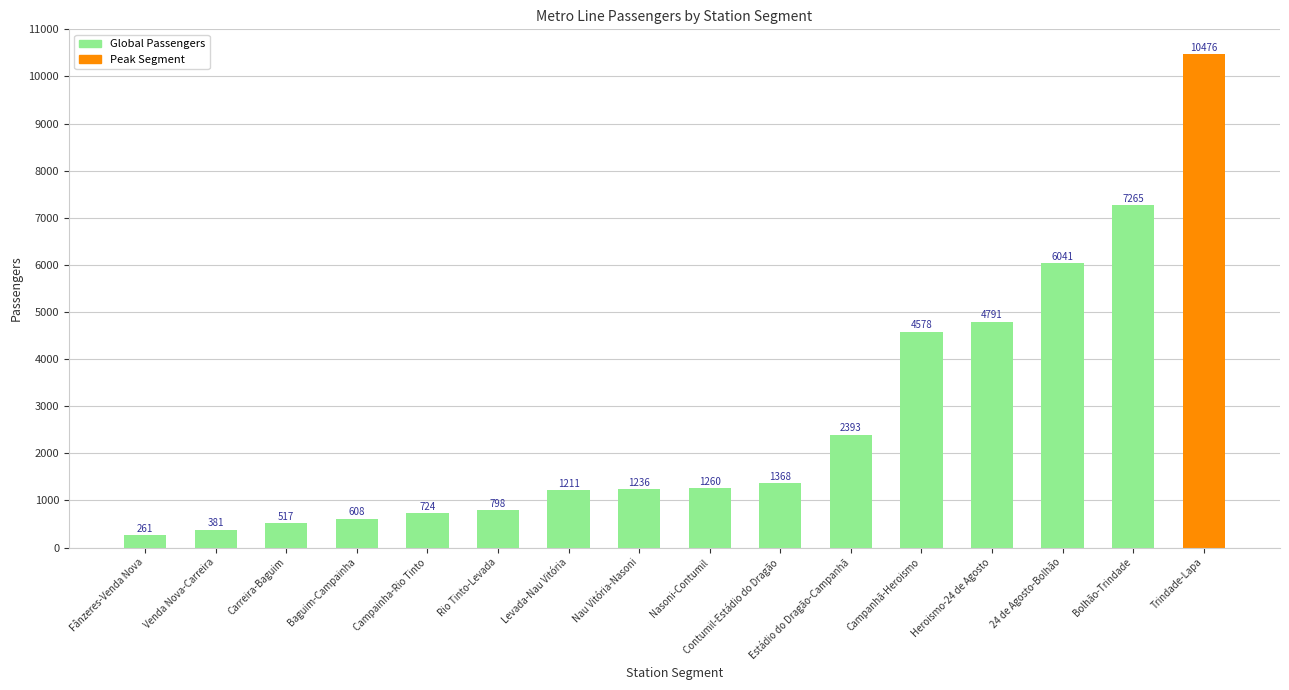

What is the label of the 8th bar from the left?

Nau Vitória-Nasoni